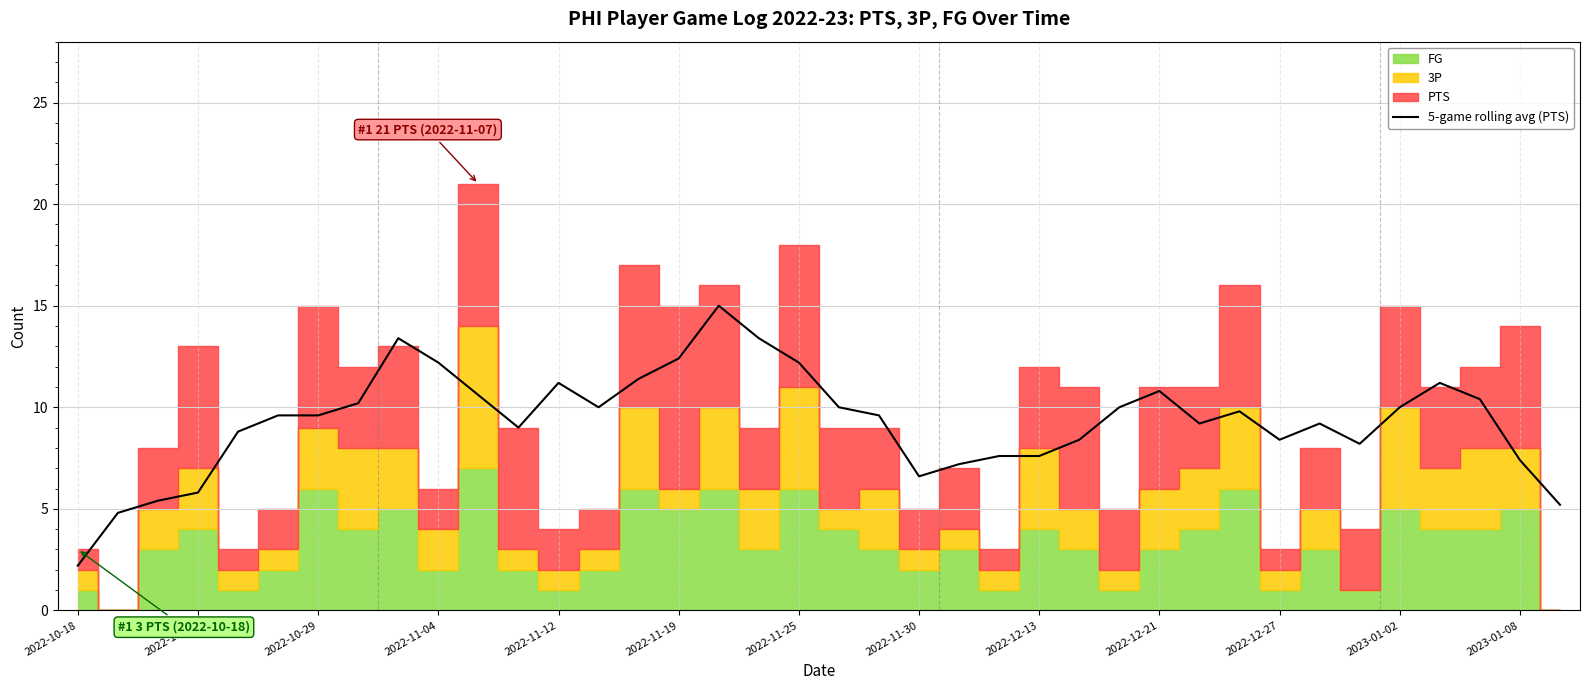

What is the lowest value of the 5-game rolling avg (PTS) series?

2.2